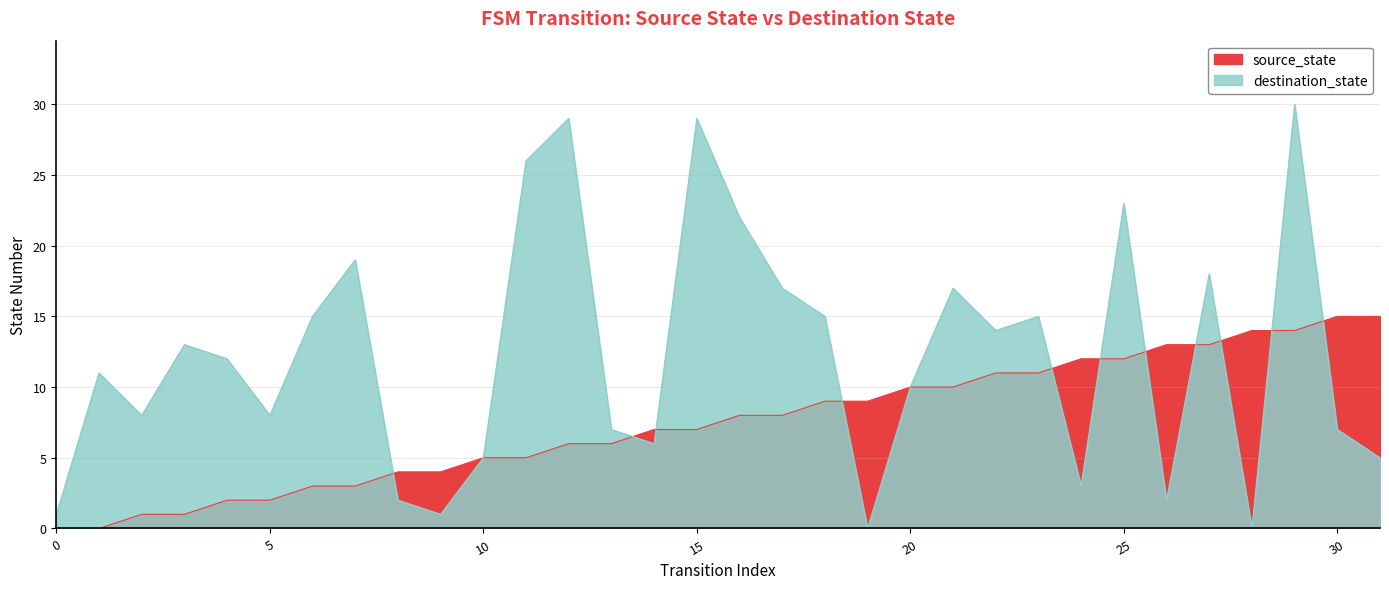

What is the spread (max minus min) of values at 25?

11